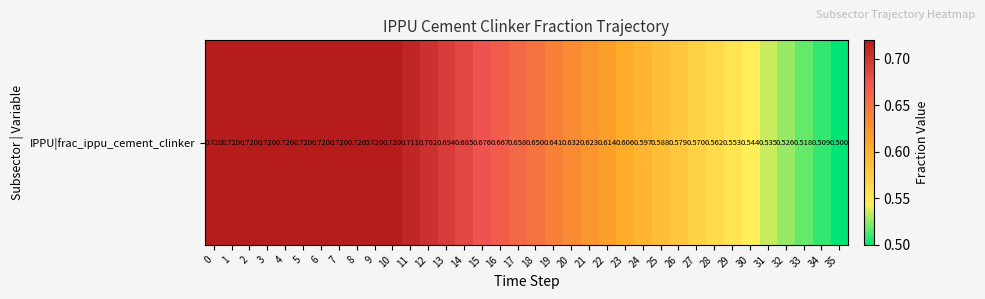

How many values are between 0 and 1?

36